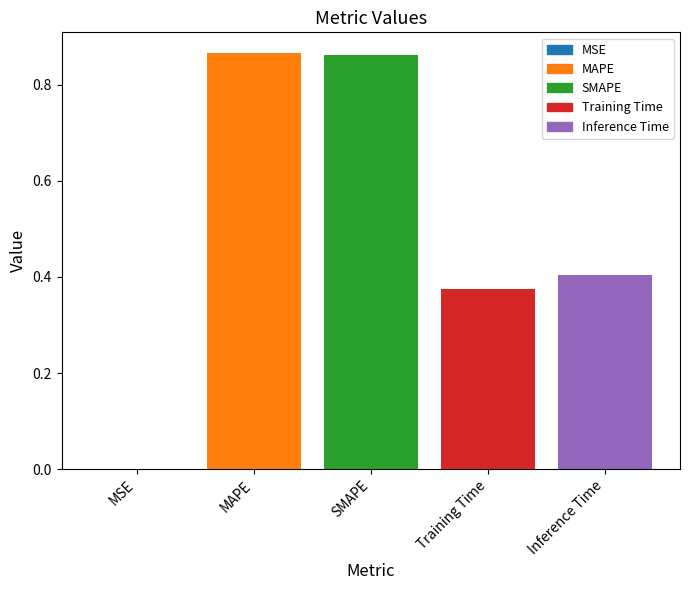

Which has a higher value, Training Time or MSE?

Training Time